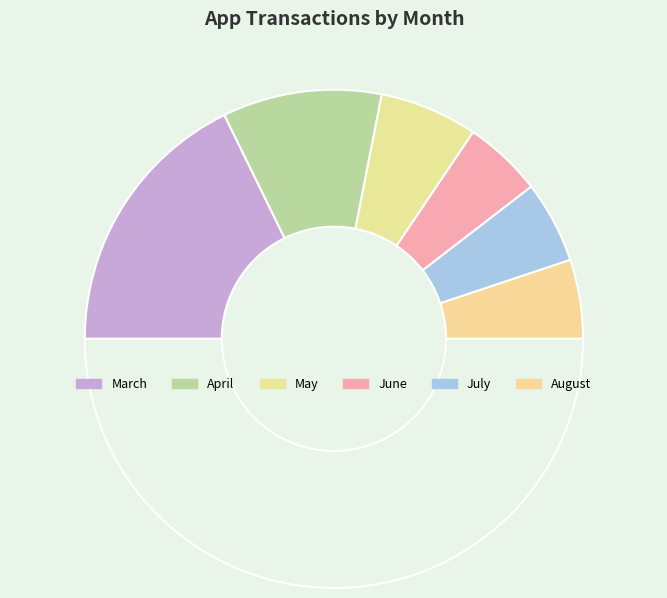

Count the number of slices in the pie.

7